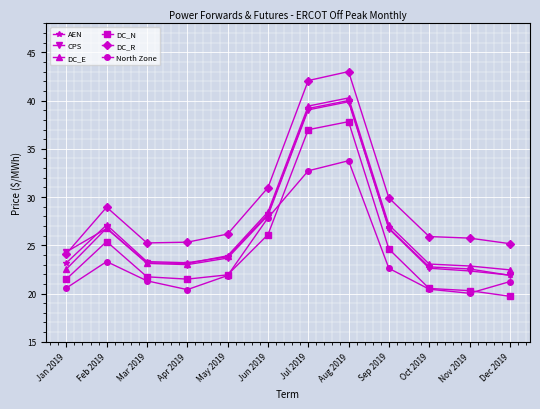

What is the minimum value shown in the chart?

19.7